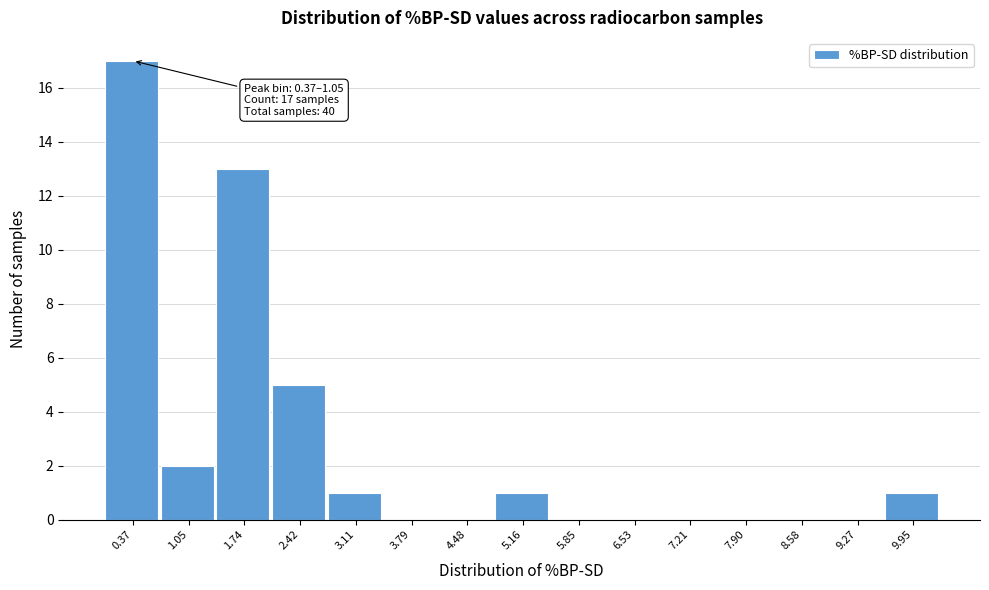

Reading left to right, extract all data points from this chart.

0.37=17	1.05=2	1.74=13	2.42=5	3.11=1	3.79=0	4.48=0	5.16=1	5.85=0	6.53=0	7.21=0	7.90=0	8.58=0	9.27=0	9.95=1